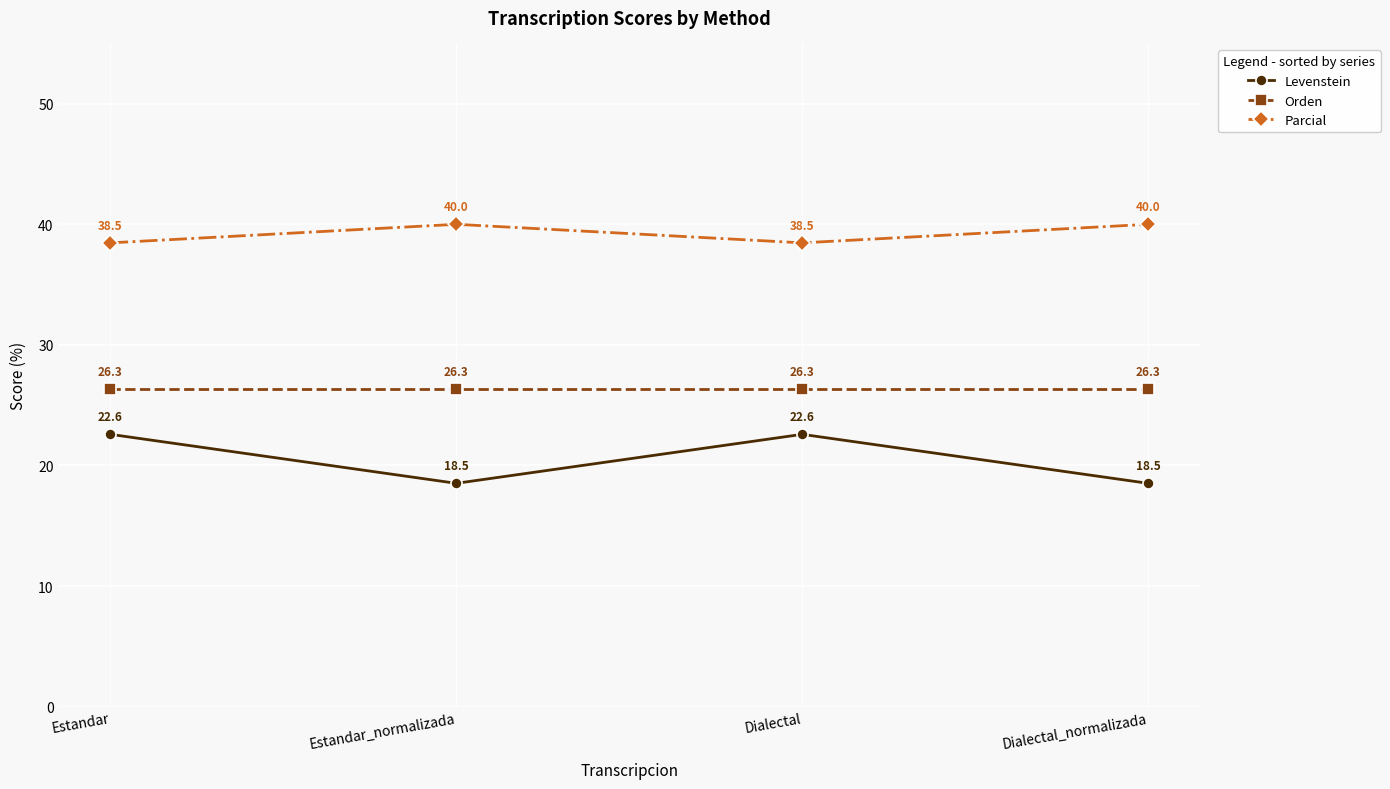

What is the maximum value for Orden?

26.3